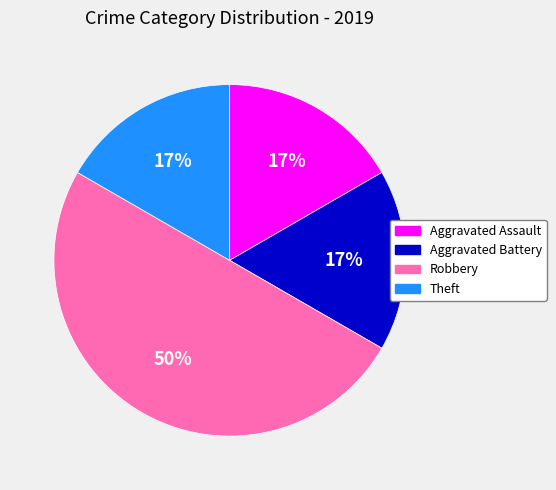

How many slices are in this pie chart?

4